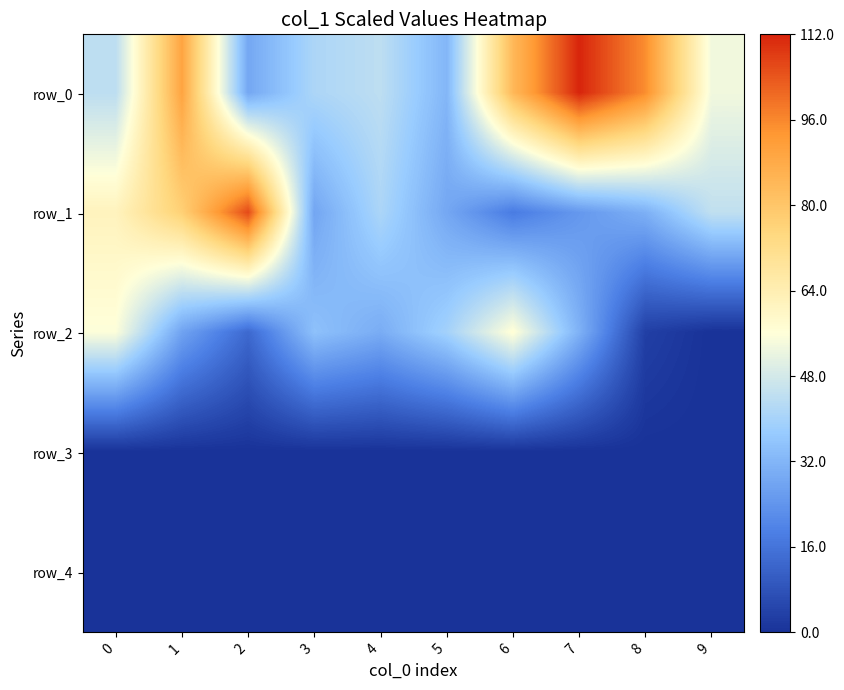

Which has a higher value, 7 or 6?

7